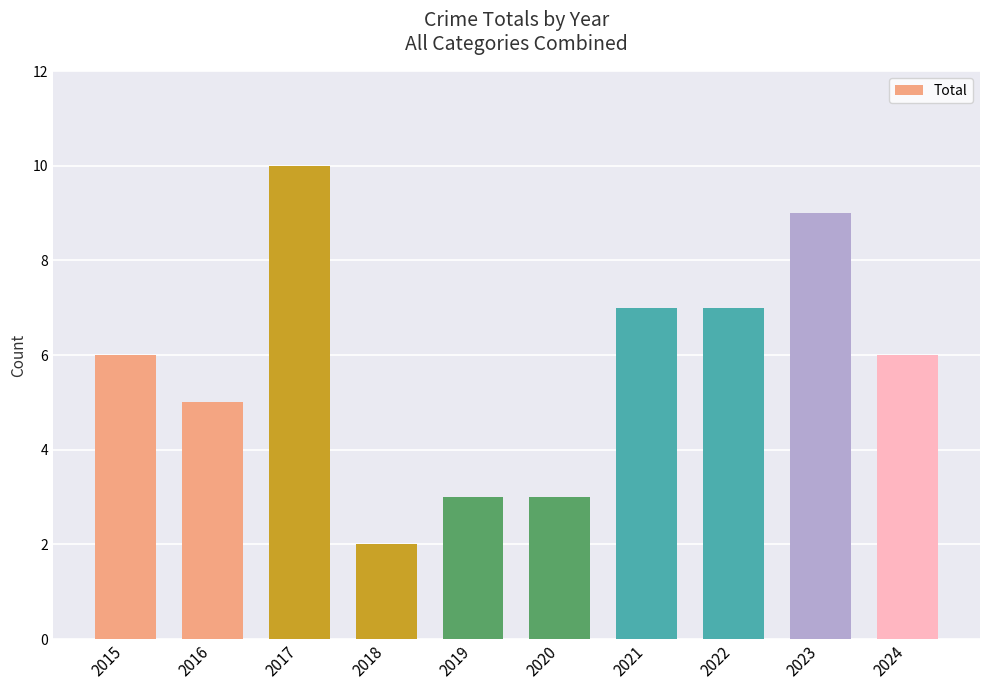

What is the maximum value shown in the chart?

10